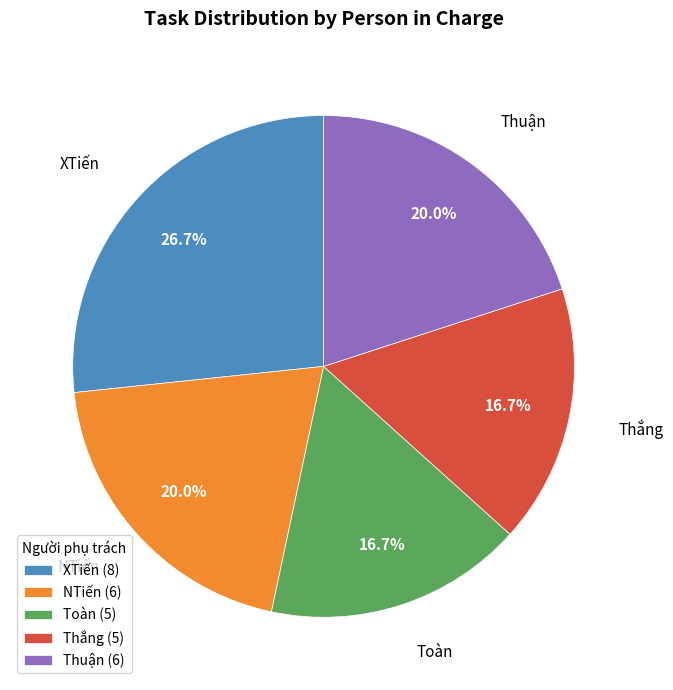

To the nearest percent, what percentage of the pie is NTiến?

20%